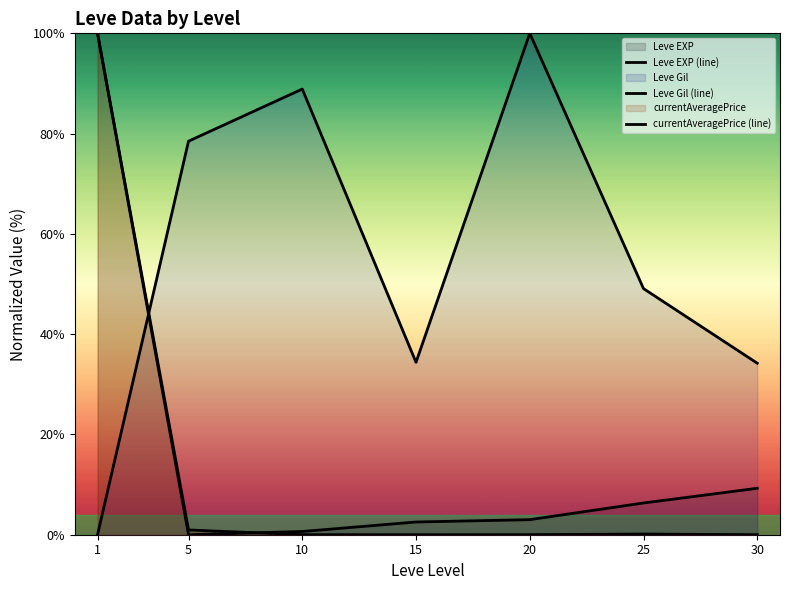

Where is Leve Gil (line) nearest to the value 50?

25